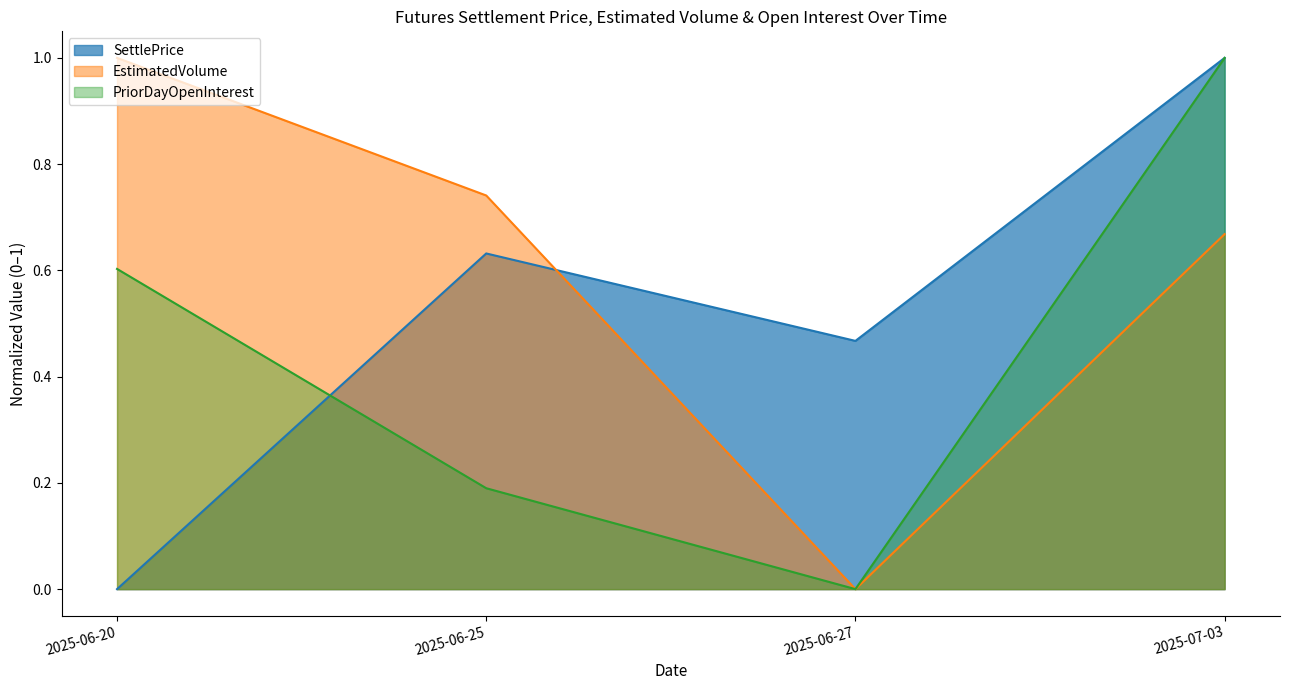

How many data points in PriorDayOpenInterest are above 0?

3